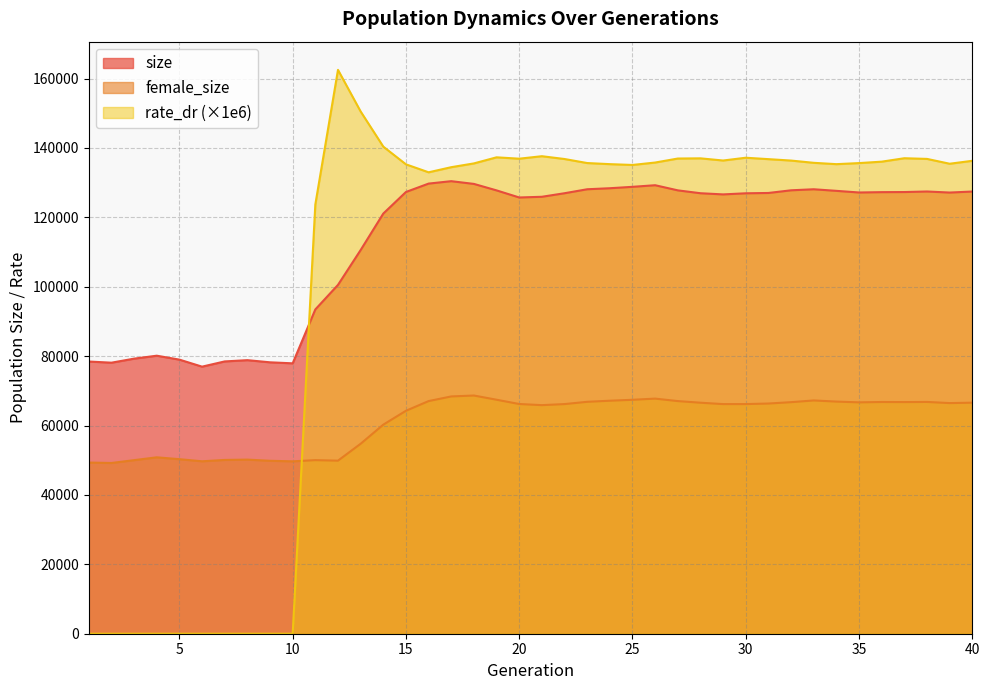

Rank the series at 10 from lowest to highest value.

rate_dr (×1e6), female_size, size